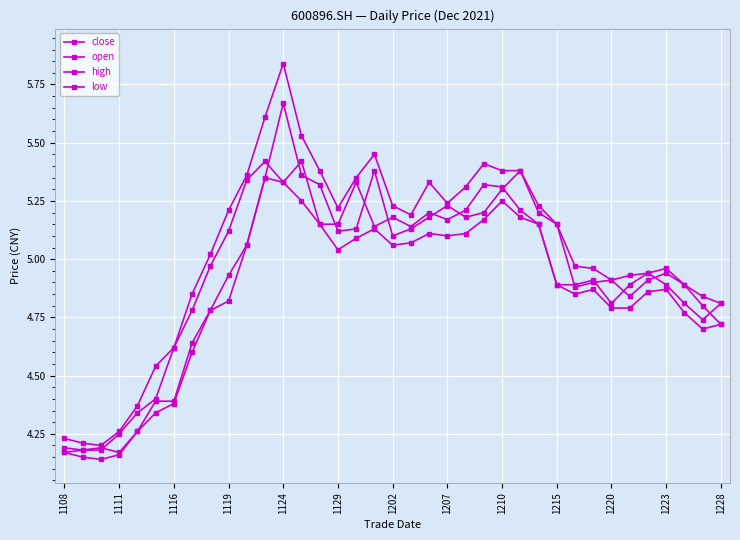

How many interior local valleys does the close series have?

6